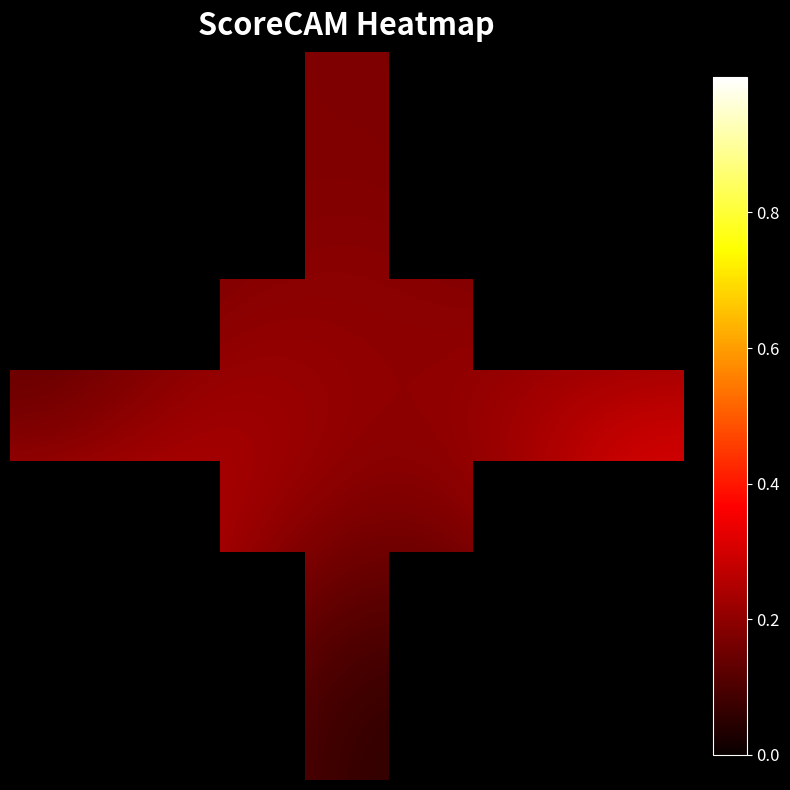

At which category is the sum across all series the highest?

2